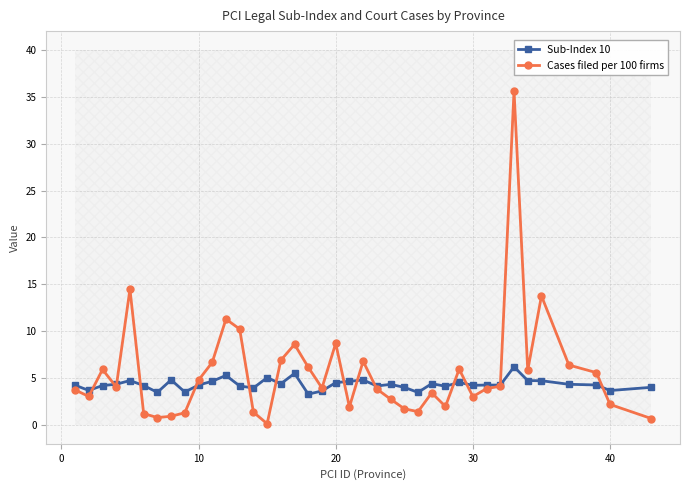

Does the chart have visible grid lines?

Yes